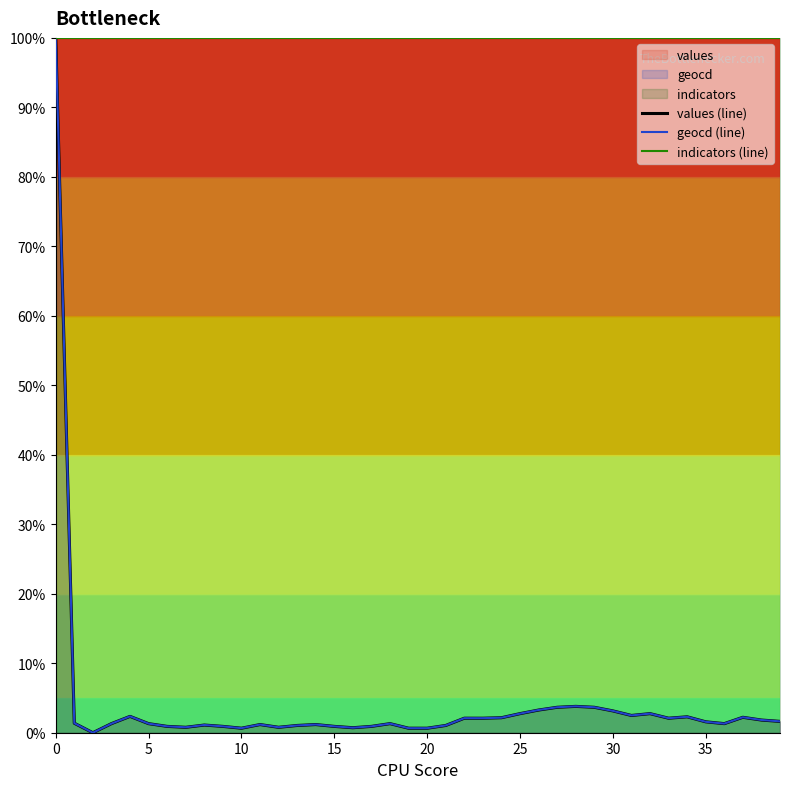

True or false: values (line) and indicators (line) intersect in this chart.

False